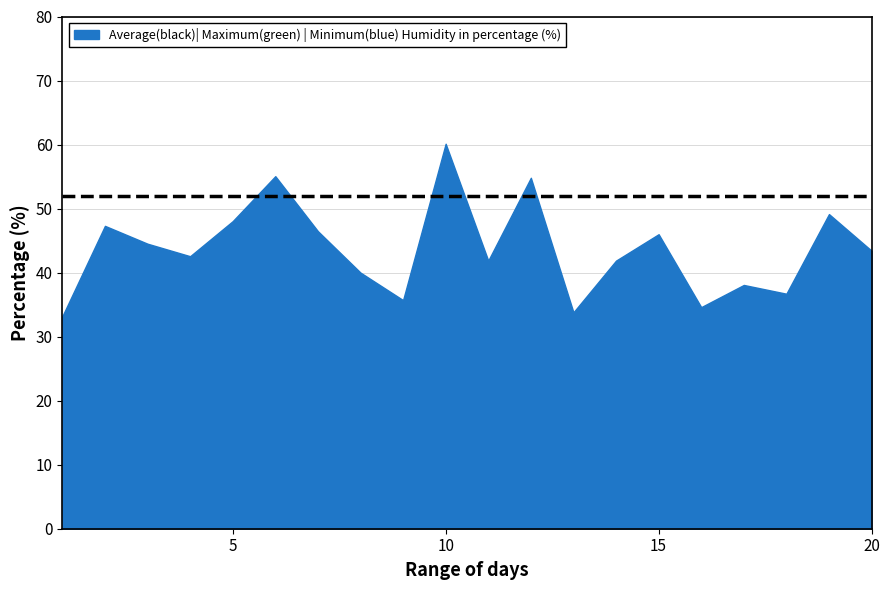

The chart shows a value of 48.0 at 5. True or false?

True